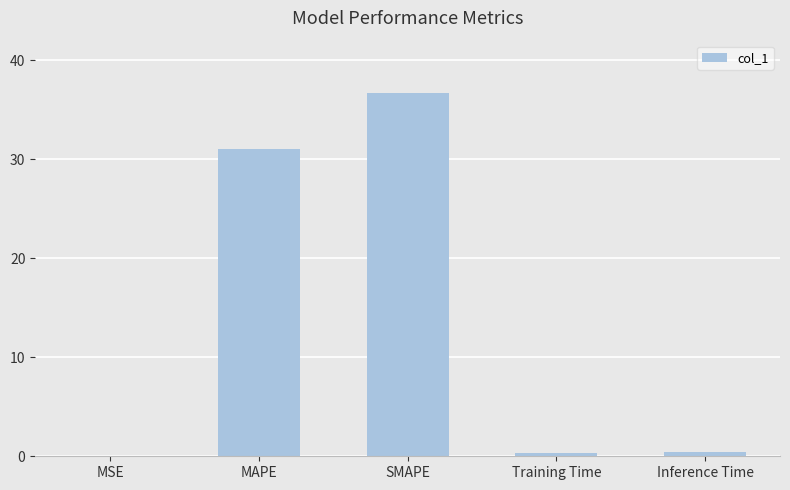

Which label corresponds to the largest value in the chart?

SMAPE